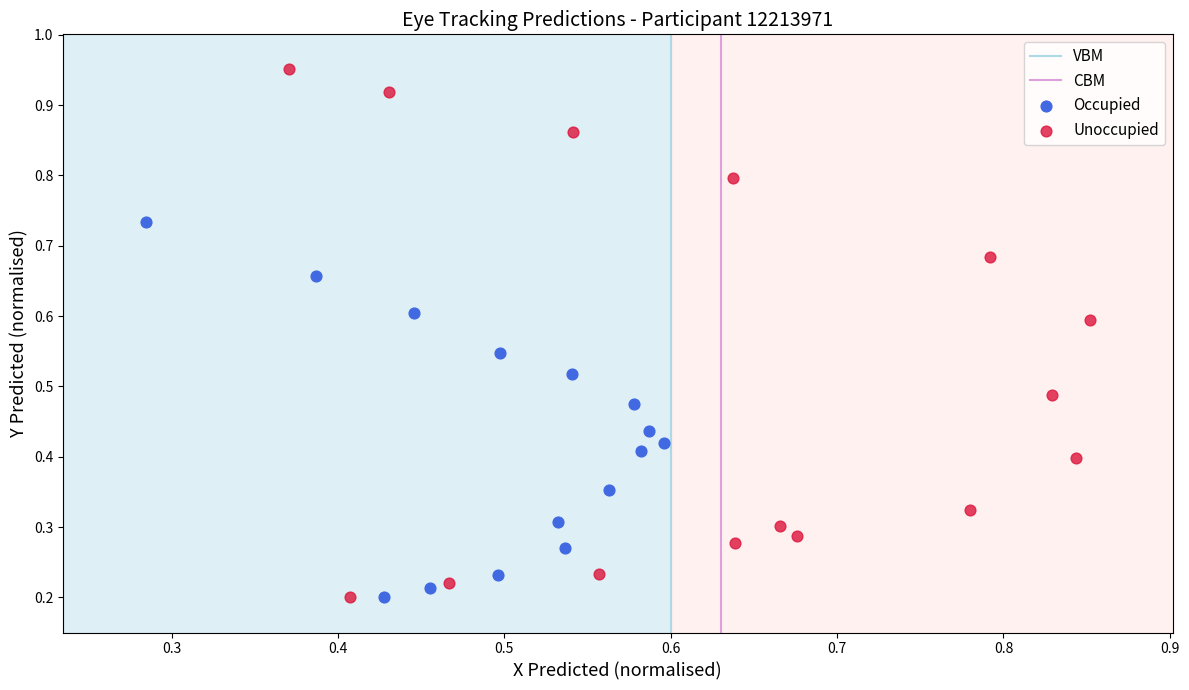

Which series has the largest Y range (max minus min)?

Unoccupied